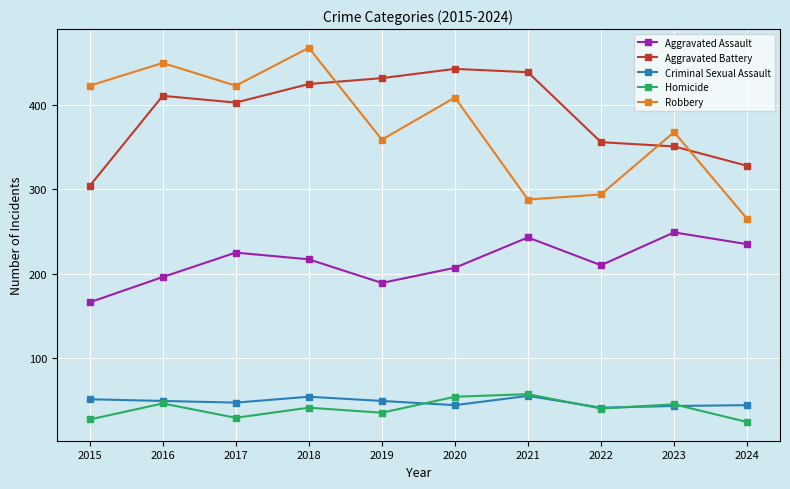

Which series has the largest range (max minus min)?

Robbery